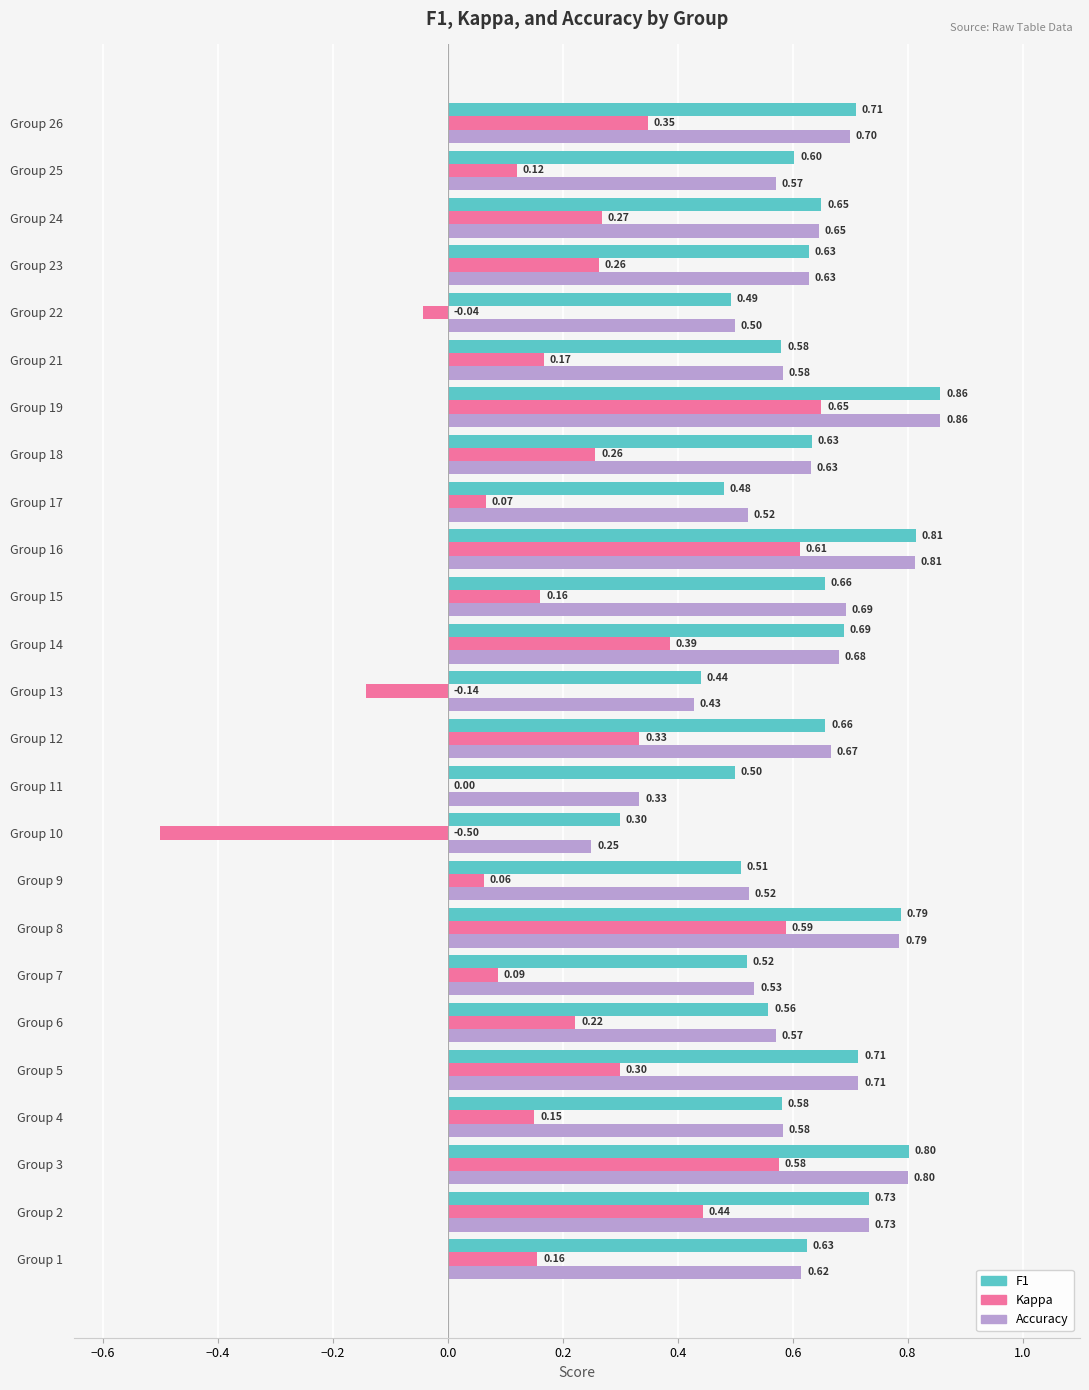

At which category is the sum across all series the highest?

Group 19